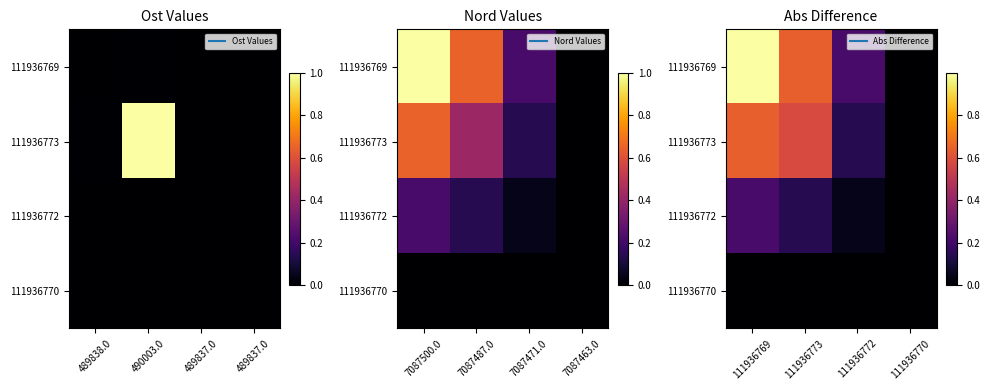

Which has a higher value, 111936770 or 111936769?

111936769